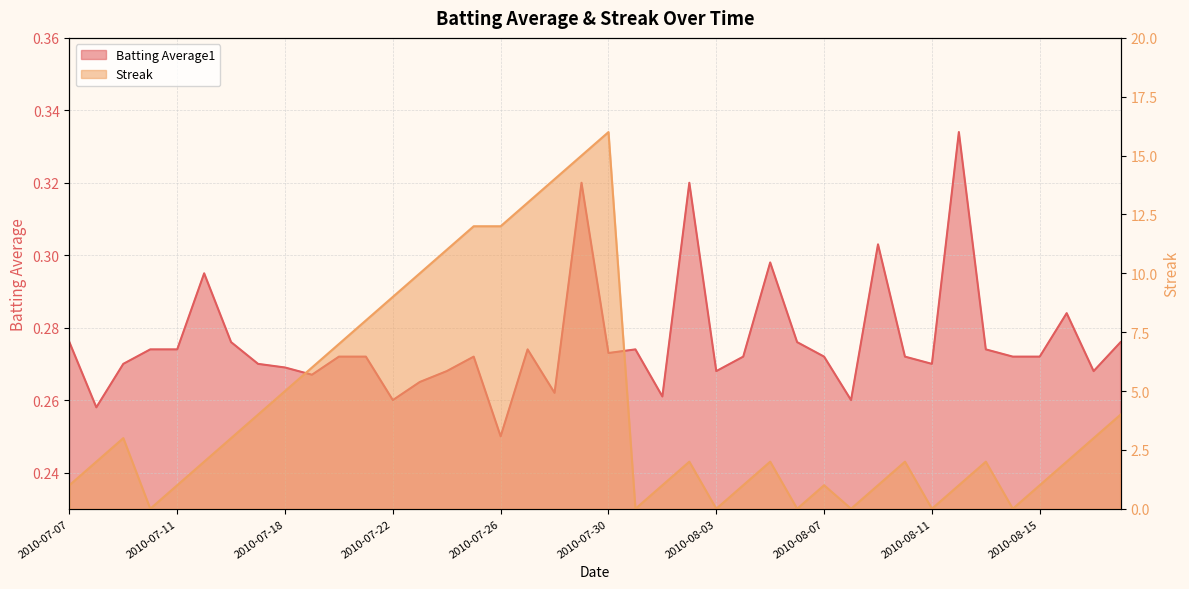

In Streak, how many points are higher than both neighbors (excluding endpoints)?

7